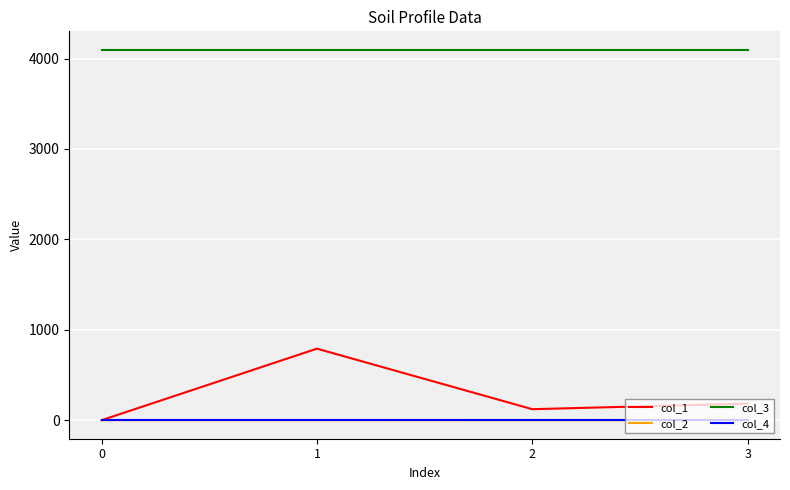

Which series has the largest range (max minus min)?

col_1